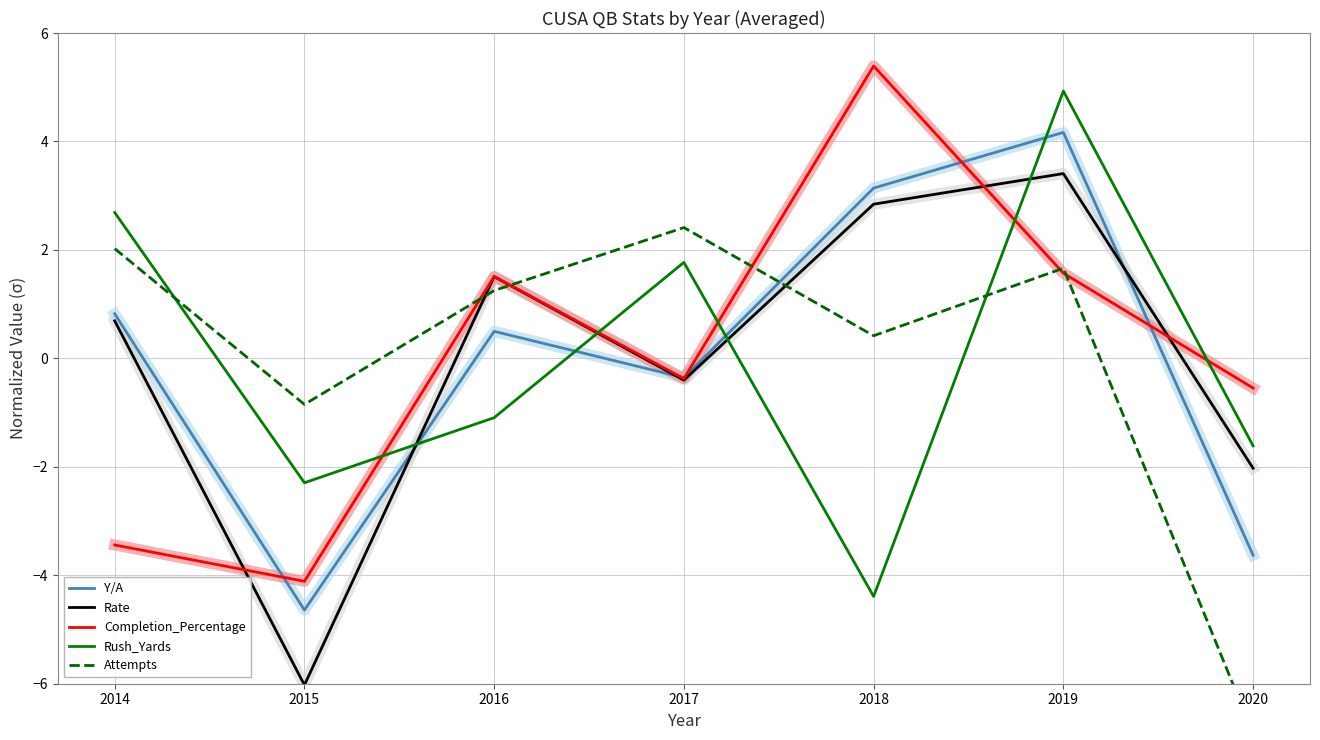

Between 2016 and 2015, which is larger?

2016